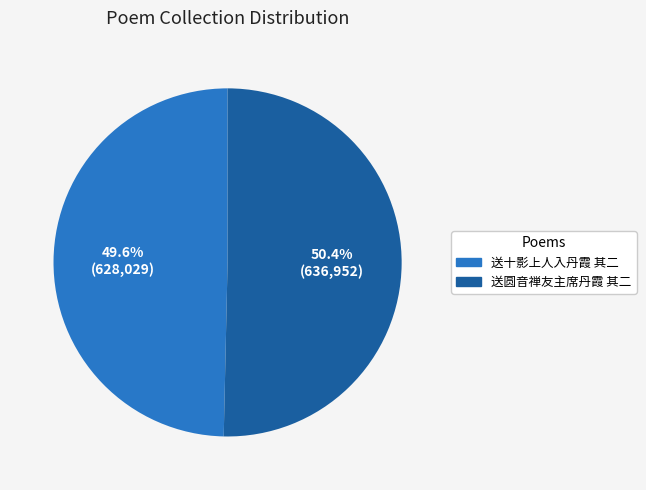

Which slice is the largest?

送圆音禅友主席丹霞 其二